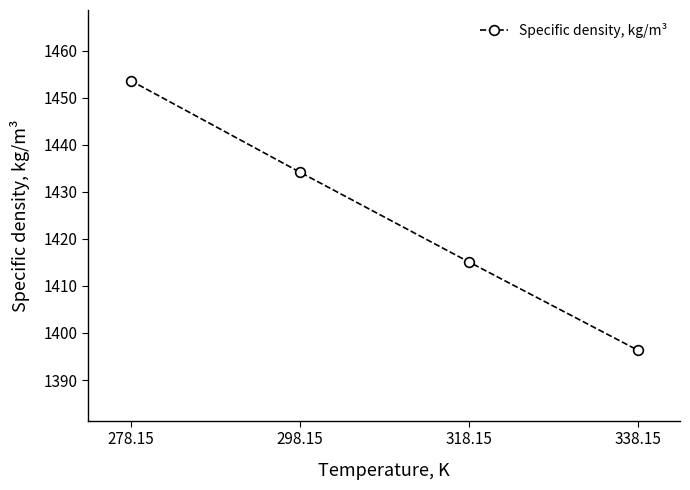

Which label corresponds to the largest value in the chart?

278.15